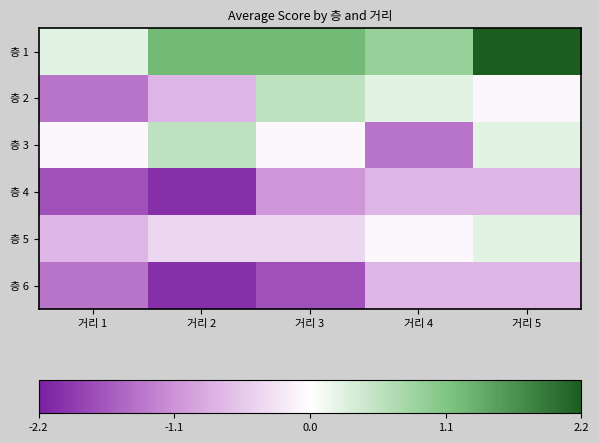

Count the number of data series in this chart.

6